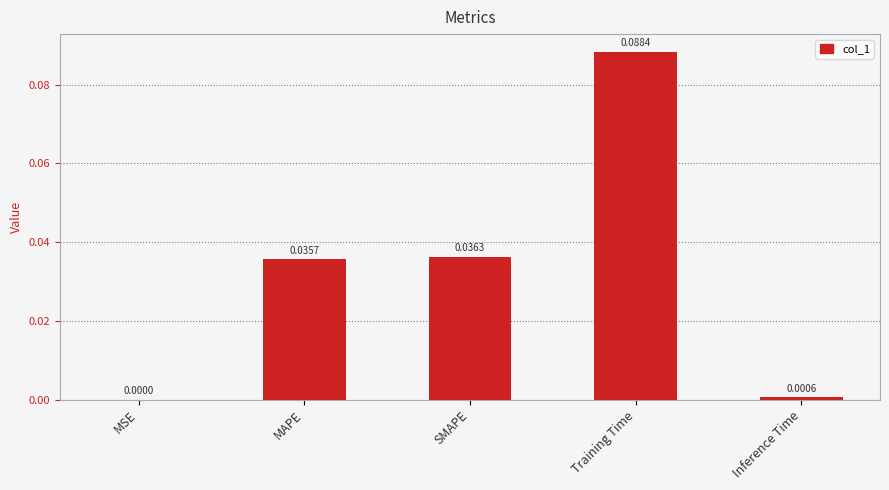

What is the change in value from MAPE to Training Time?

+0.1